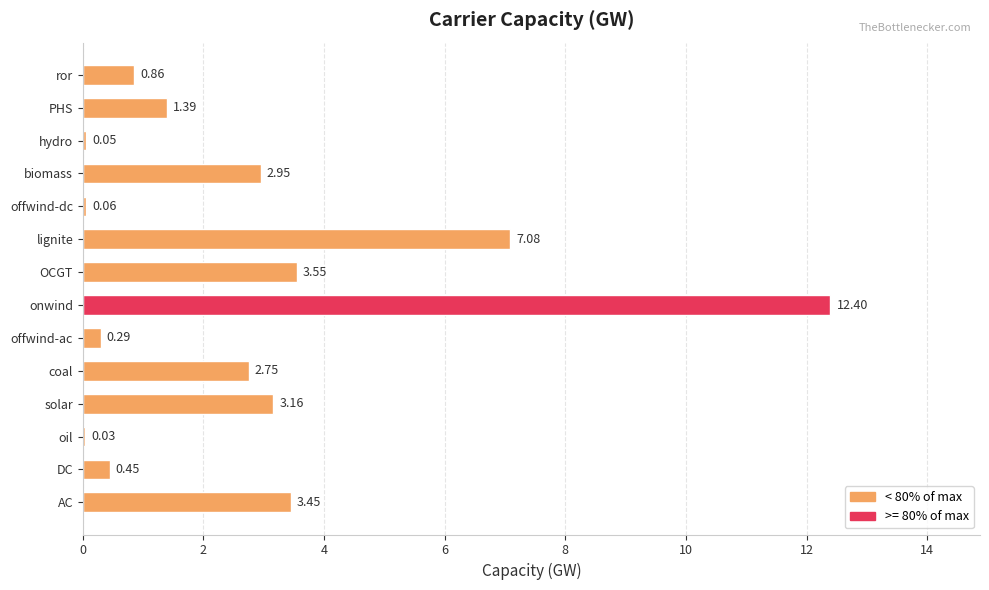

How many values exceed 2?

7